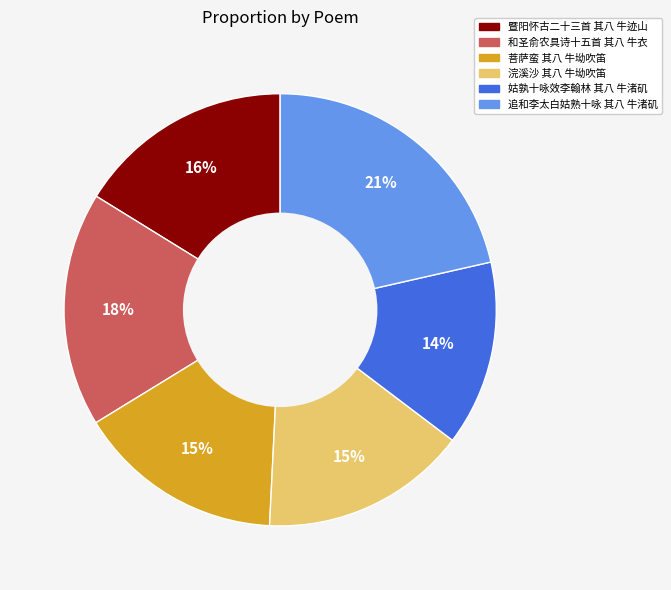

What percentage is the 姑孰十咏效李翰林 其八 牛渚矶 slice, to the nearest percent?

14%